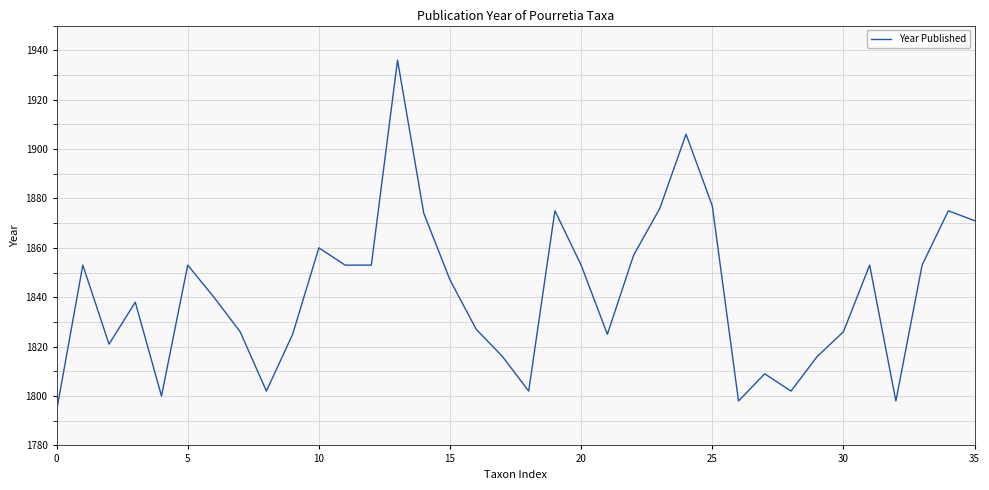

What is the maximum value shown in the chart?

1936